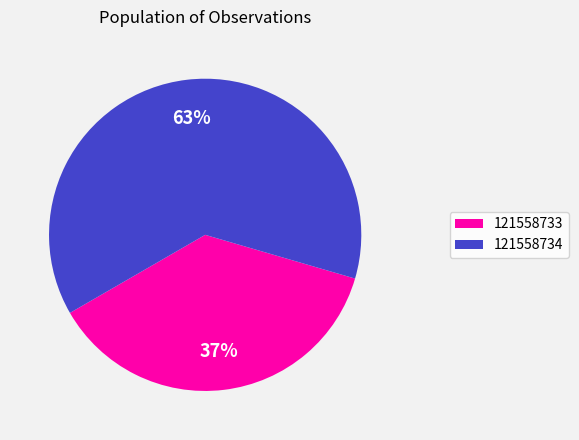

Does 121558734 account for over 50% of the chart?

Yes